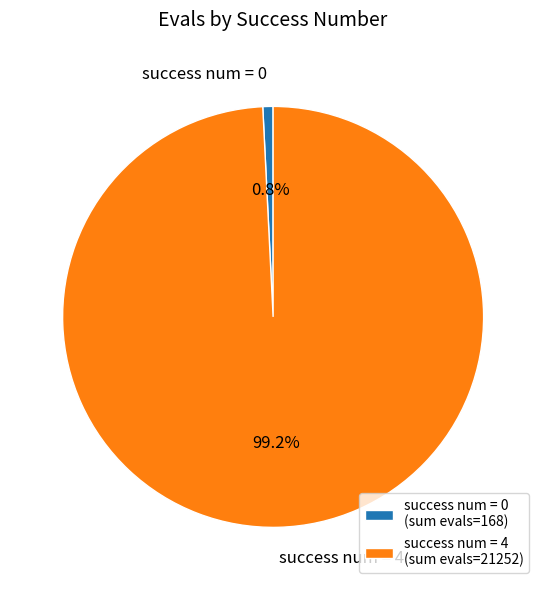

What portion of the pie excludes success num = 4?

0.8%